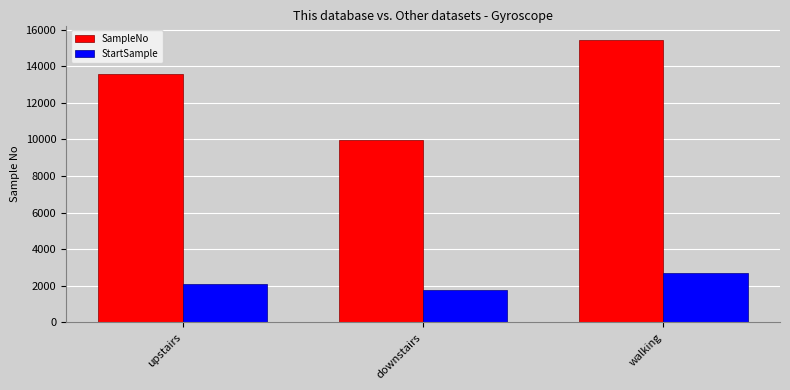

What value does the StartSample series have at walking, to the nearest 50?

2700